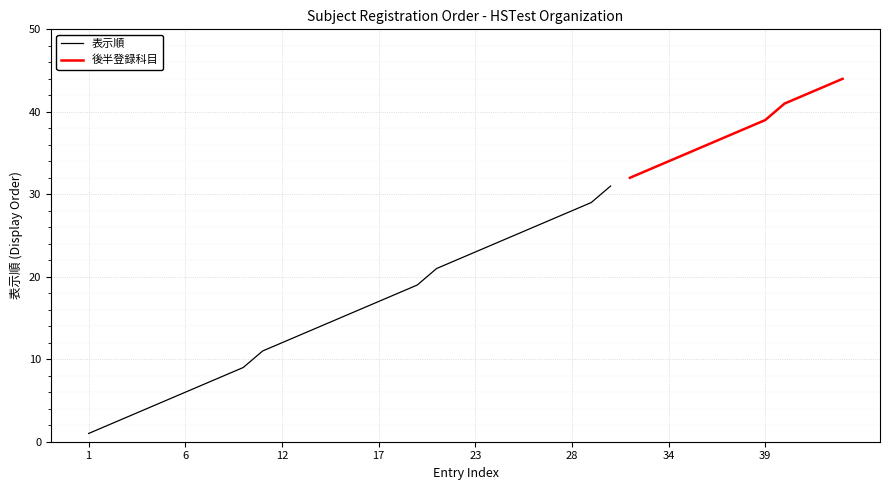

What is the approximate value at 36, to the nearest 10?

40